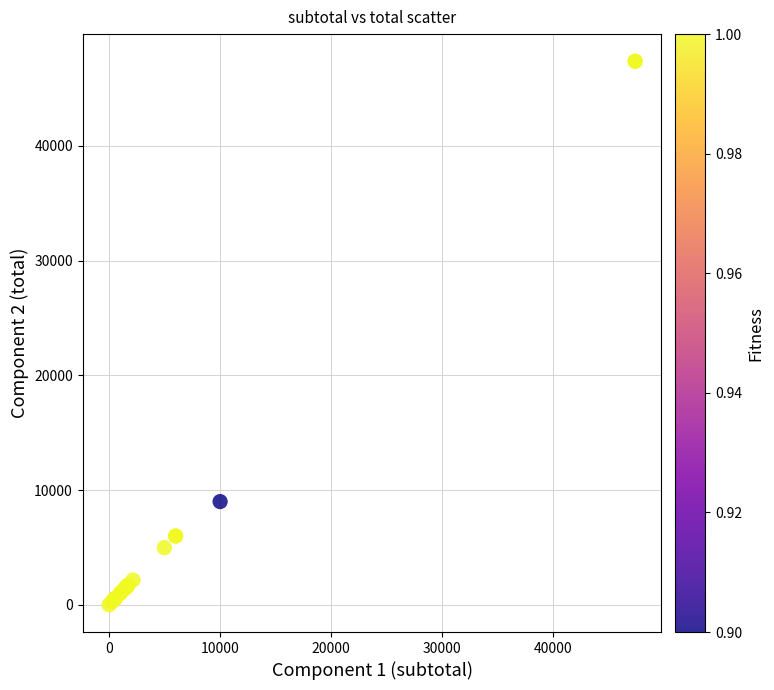

What Y value in the scatter plot is closest to 23685?

9000.0